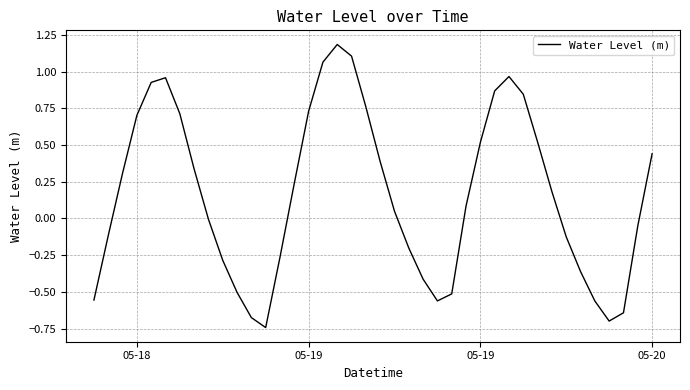

What is the difference between the maximum and minimum values?

1.9